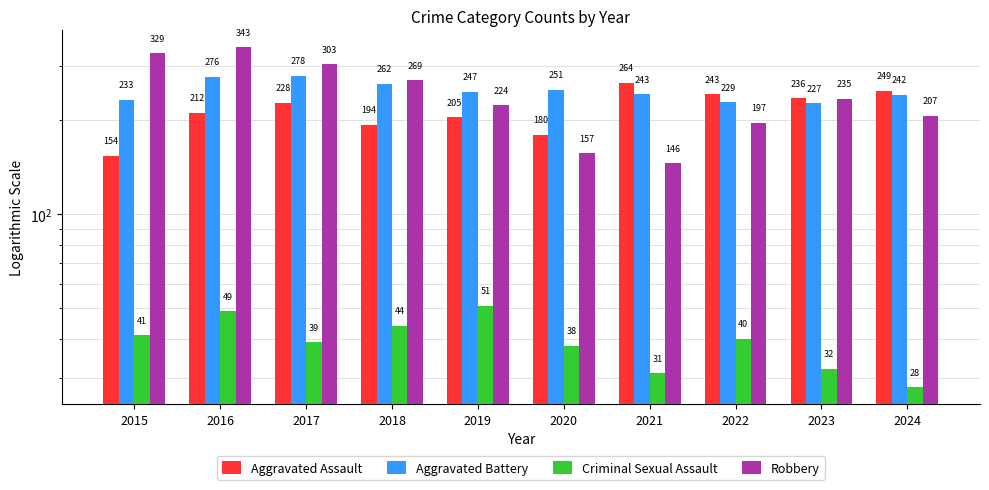

Is the value of Robbery at 2022 greater than the value of Aggravated Assault at 2017?

No